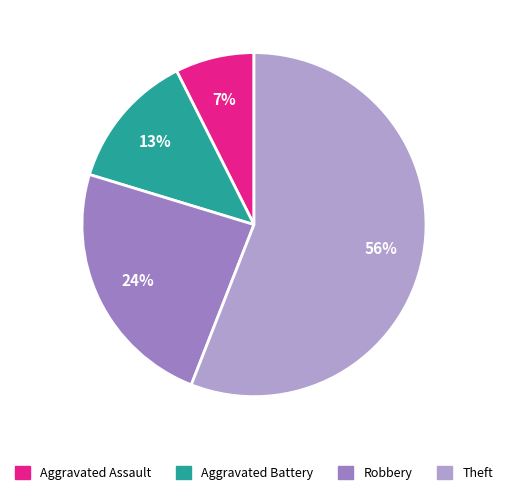

Which slice is the largest?

Theft